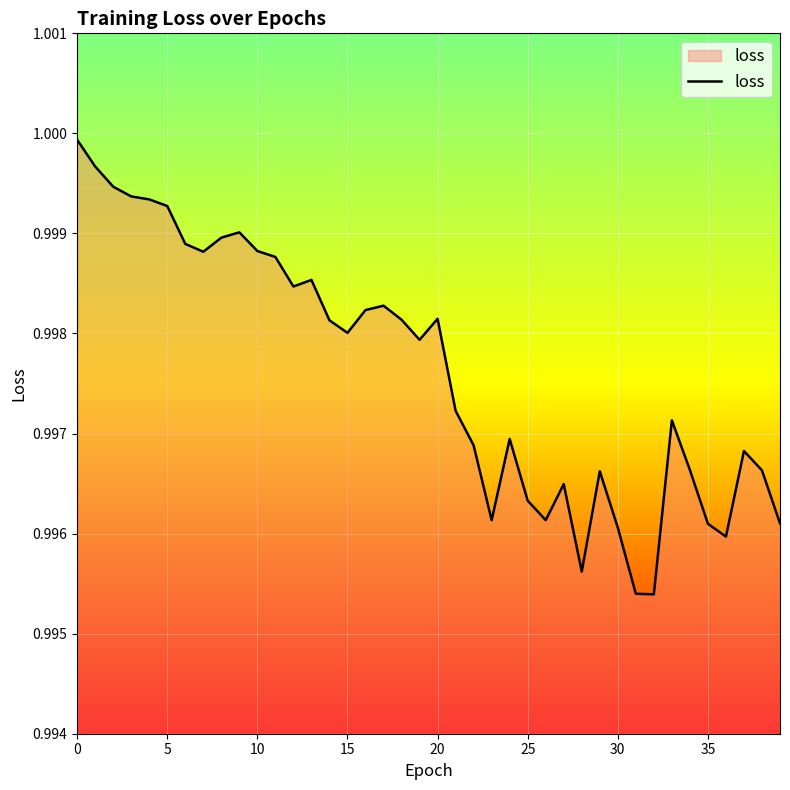

At which category does the chart reach its minimum across all series?

32